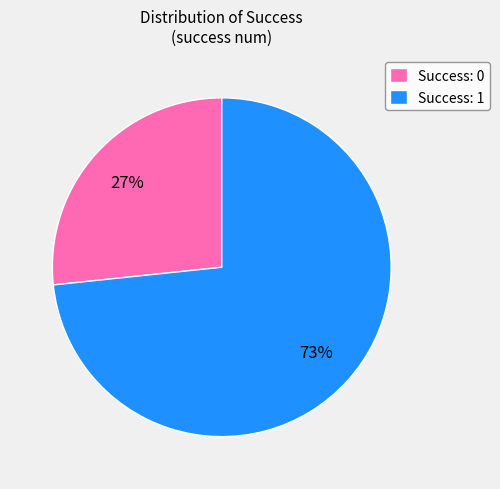

Rank the categories by value from lowest to highest.

Success: 0, Success: 1